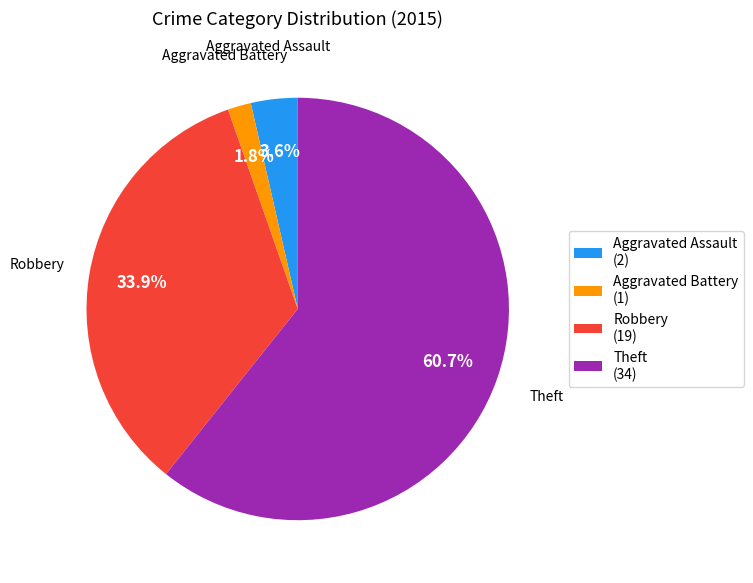

How much of the chart is everything except Theft?

39.3%